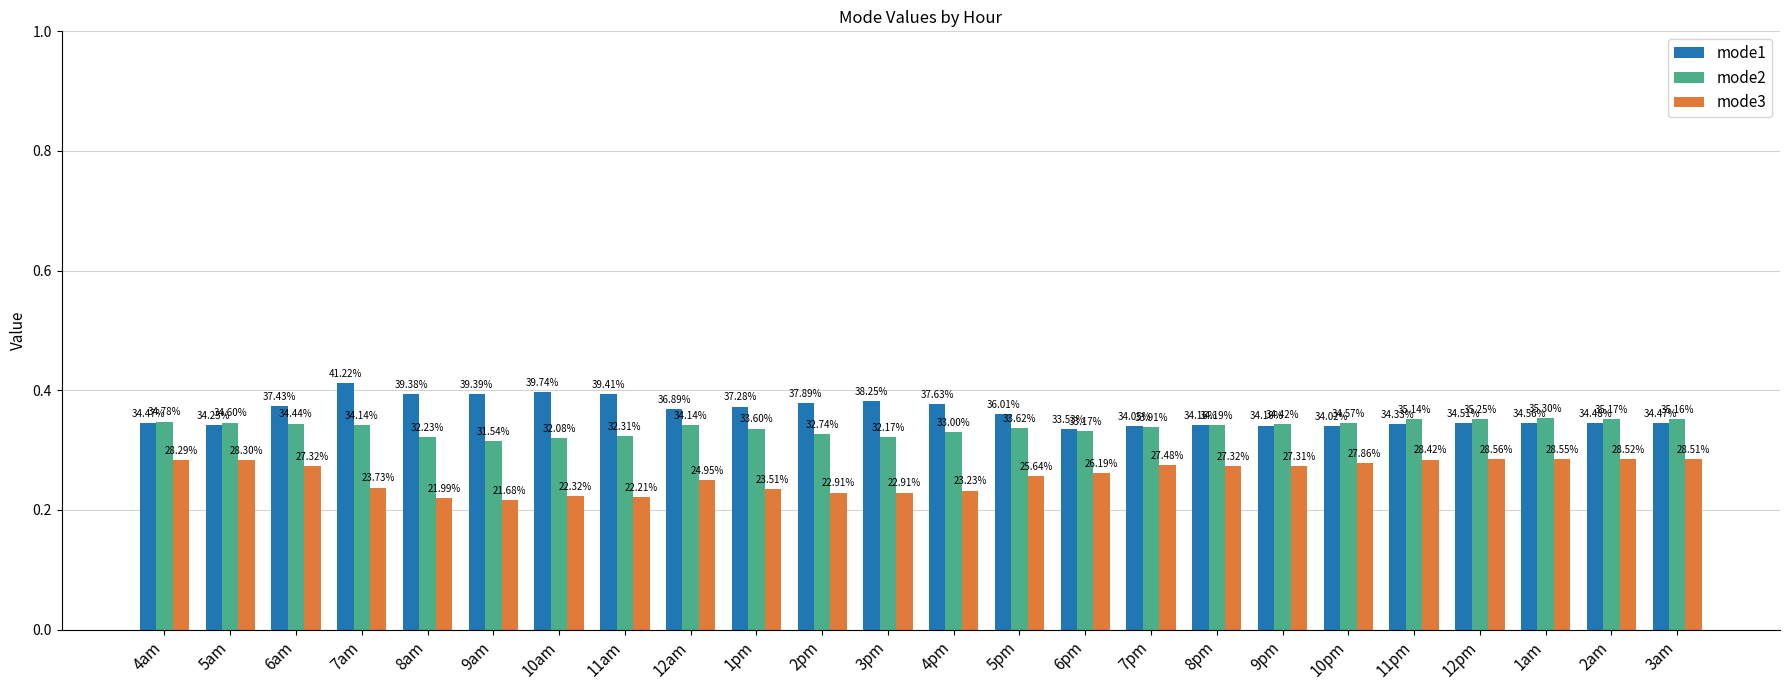

What are all the series names shown in the legend?

mode1, mode2, mode3